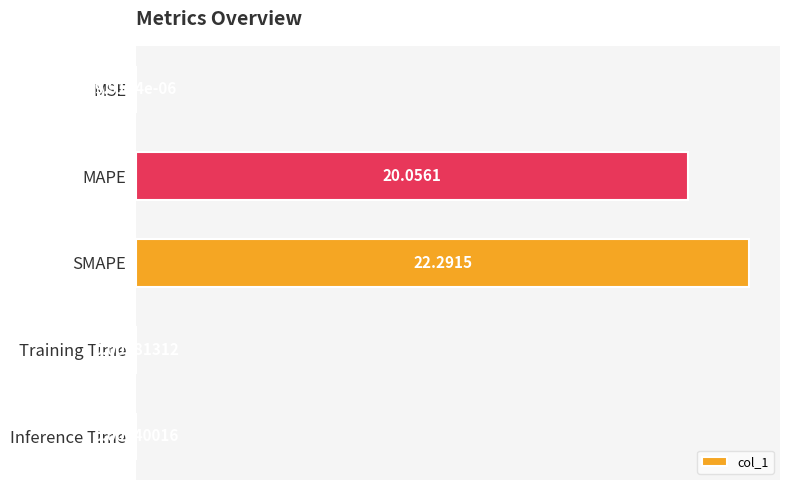

Approximately how many times larger is the value at SMAPE compared to MAPE?

1.1